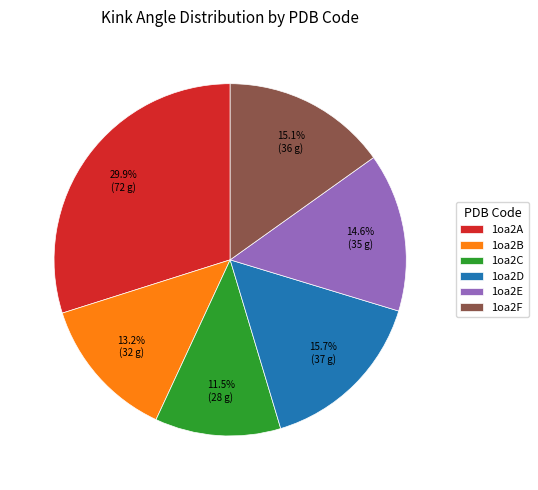

How many segments does this pie chart have?

6